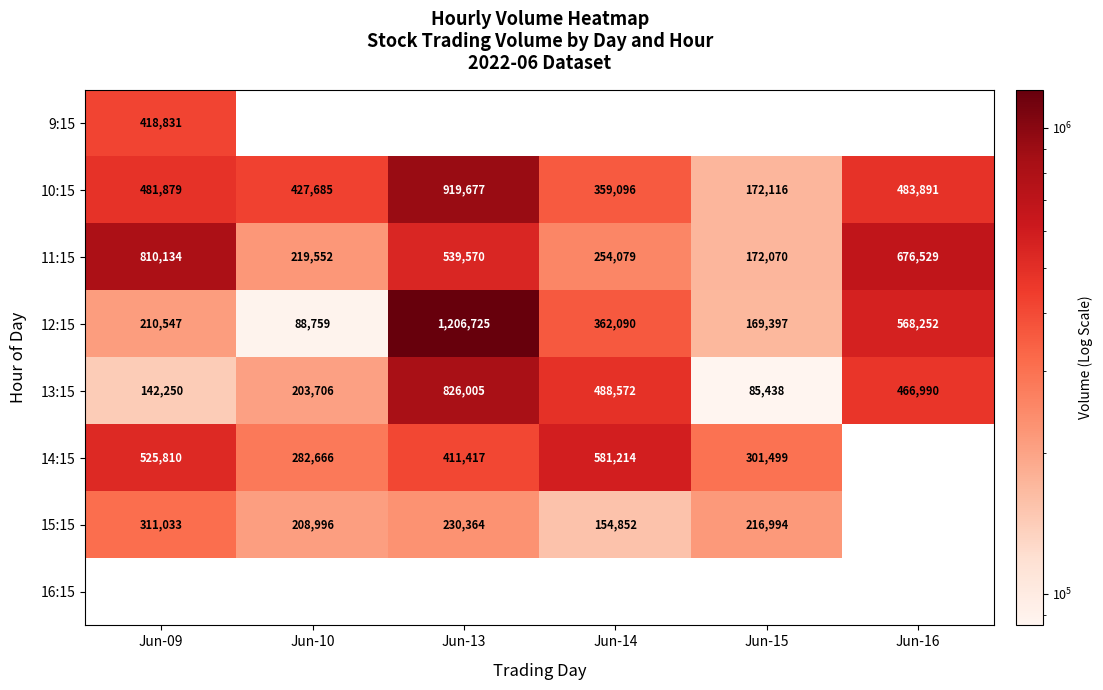

What is the average value of the 11:15 series?

445322